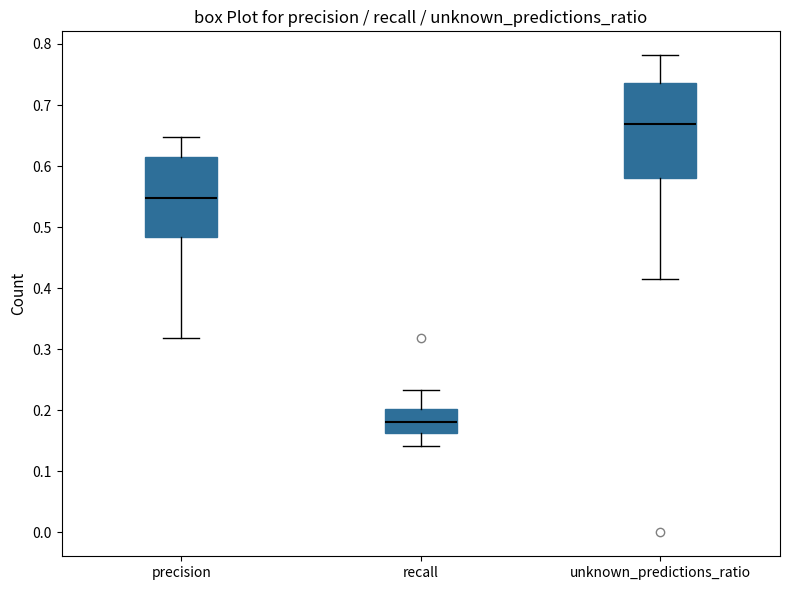

Reading left to right, transcribe this box plot: for each box, give where its median line is, the range the box spans, and where its two whiskers end, as read against the y-axis. The values are not printed on the chart, so give them approximately, as read against the axis.

precision: median 0.55, box 0.48 to 0.61, whiskers 0.32 to 0.65
recall: median 0.18, box 0.16 to 0.20, whiskers 0.14 to 0.23
unknown_predictions_ratio: median 0.67, box 0.58 to 0.74, whiskers 0.42 to 0.78